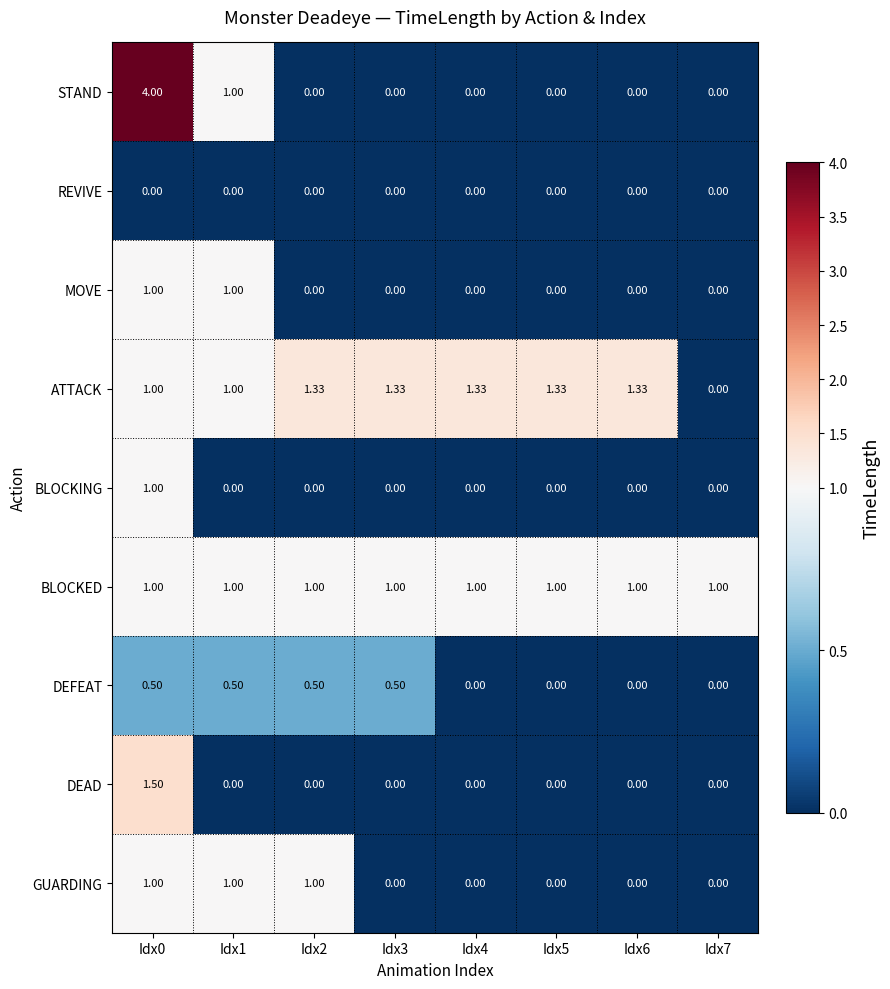

Which series has the widest spread of values?

STAND